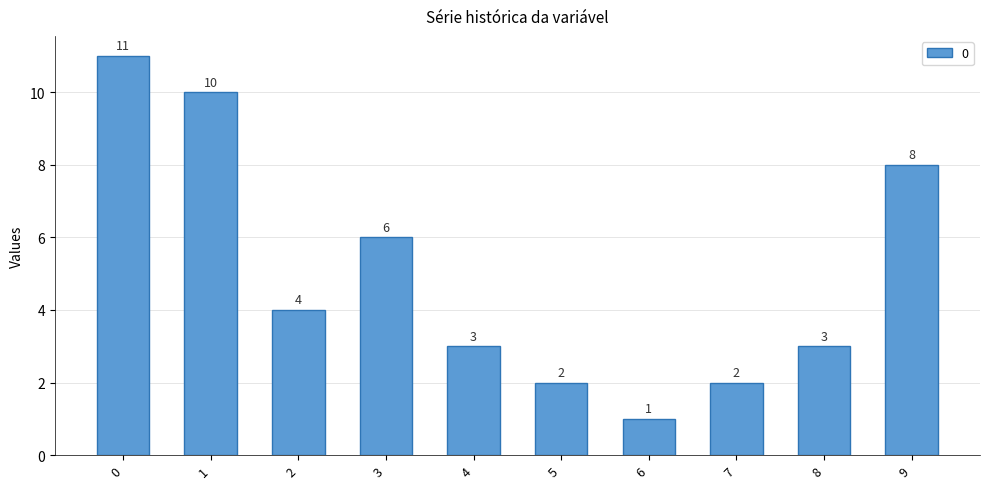

Which label corresponds to the smallest value in the chart?

6